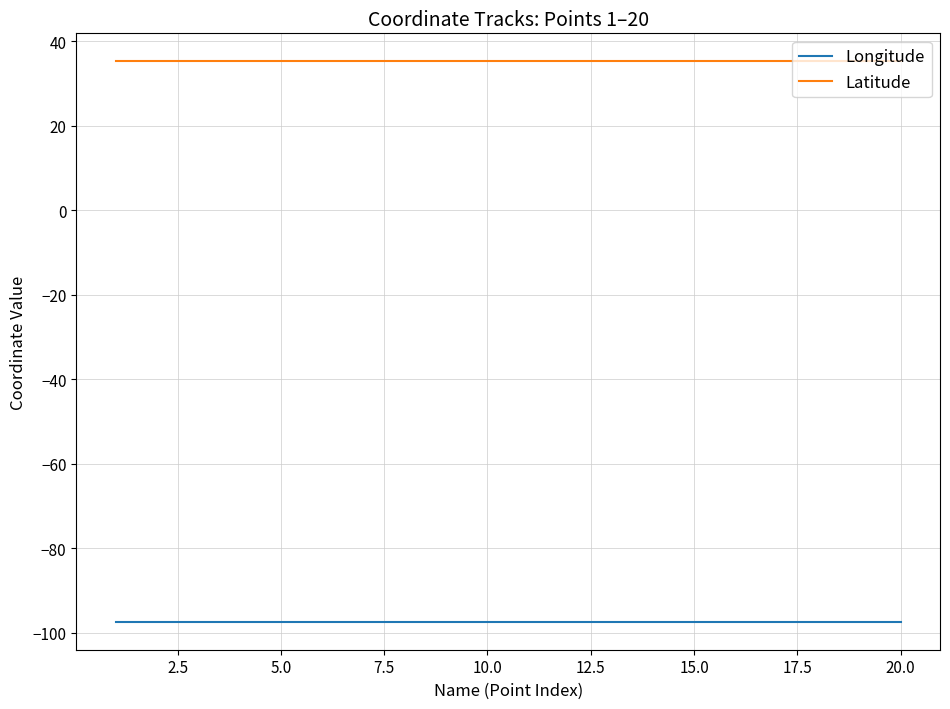

How many categories are shown in the chart?

20